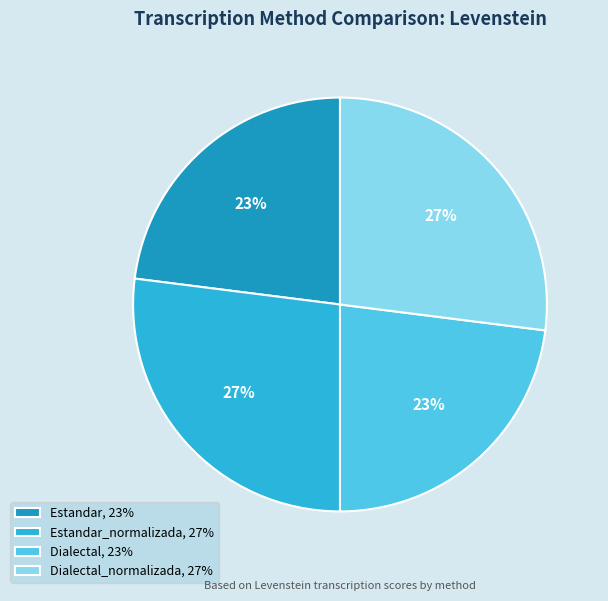

To the nearest percent, what is the average slice percentage?

25%